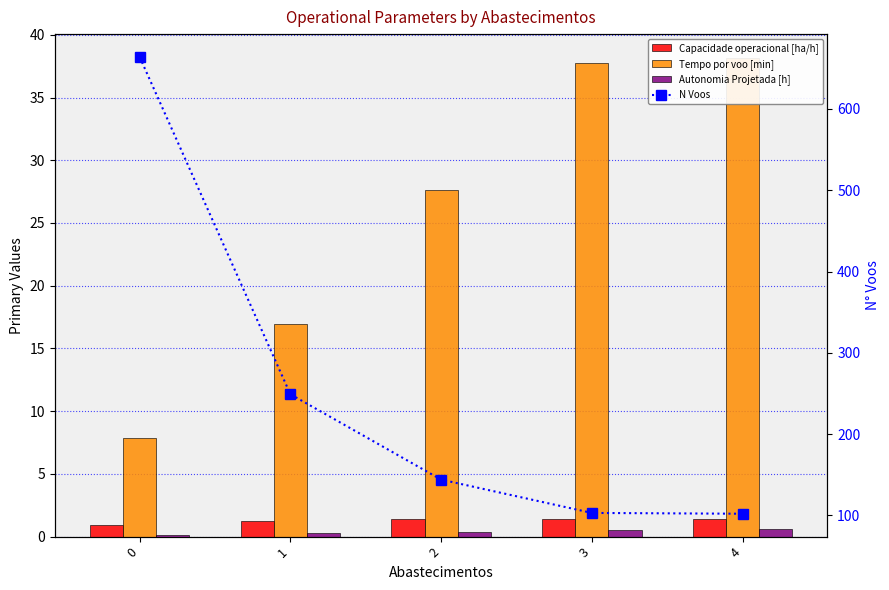

What is the total value across all series at 1?

267.5